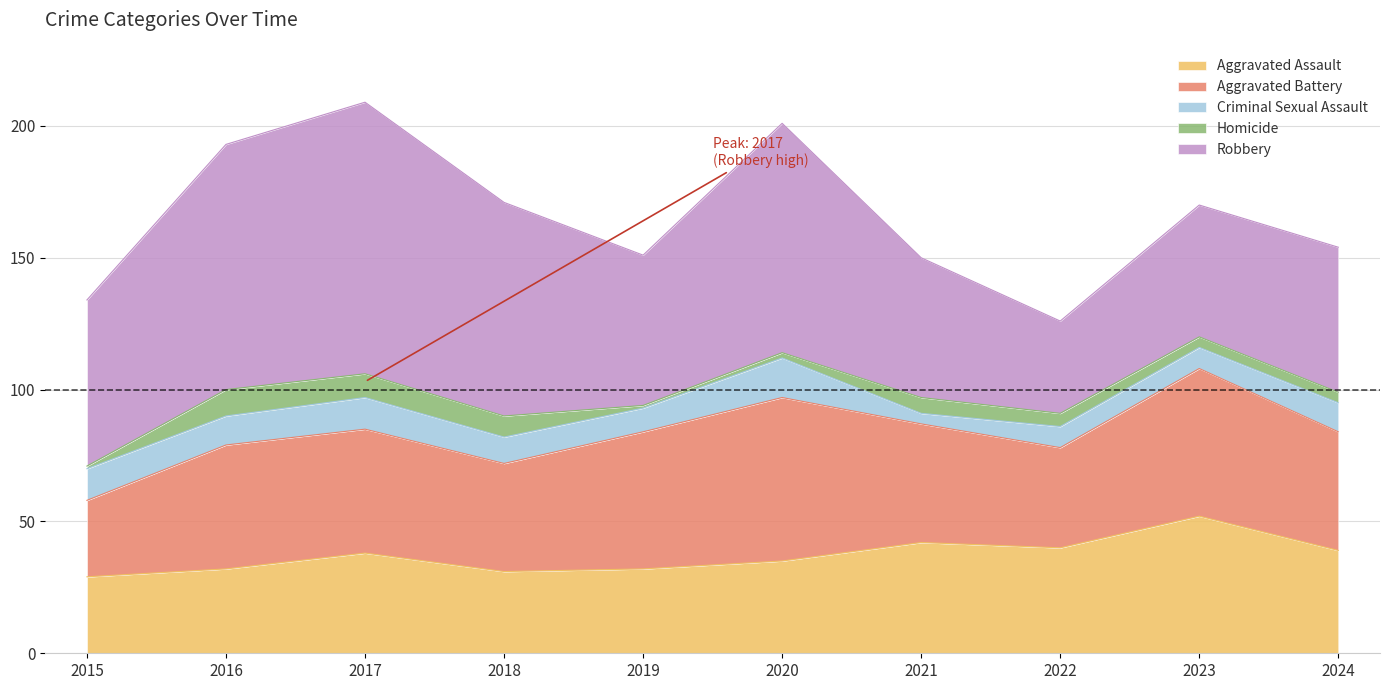

Reading right to left, what are all the values shown in this chart?

Aggravated Assault: 2024=39	2023=52	2022=40	2021=42	2020=35	2019=32	2018=31	2017=38	2016=32	2015=29
Aggravated Battery: 2024=45	2023=56	2022=38	2021=45	2020=62	2019=52	2018=41	2017=47	2016=47	2015=29
Criminal Sexual Assault: 2024=11	2023=8	2022=8	2021=4	2020=15	2019=9	2018=10	2017=12	2016=11	2015=12
Homicide: 2024=4	2023=4	2022=5	2021=6	2020=2	2019=1	2018=8	2017=9	2016=10	2015=1
Robbery: 2024=55	2023=50	2022=35	2021=53	2020=87	2019=57	2018=81	2017=103	2016=93	2015=63